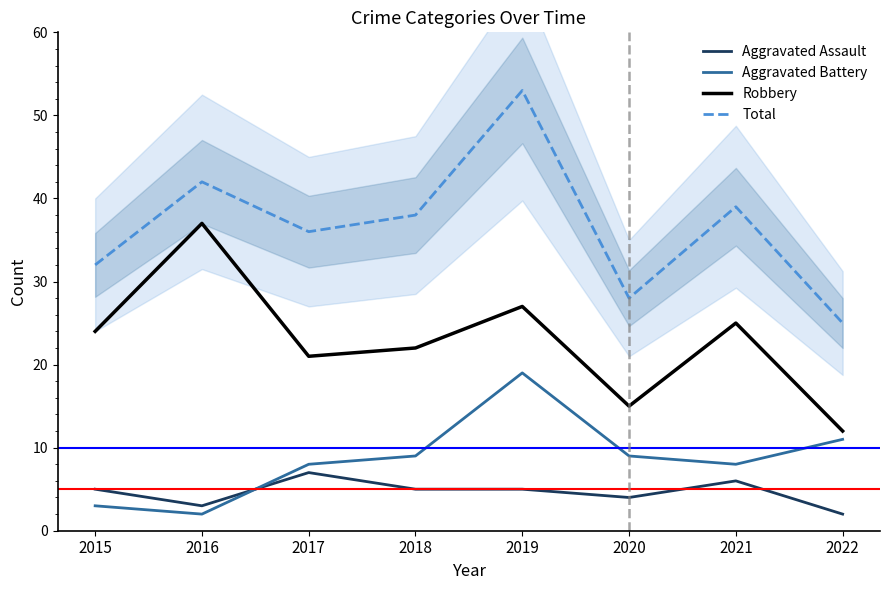

Rank the categories by Total value from lowest to highest.

2022, 2020, 2015, 2017, 2018, 2021, 2016, 2019